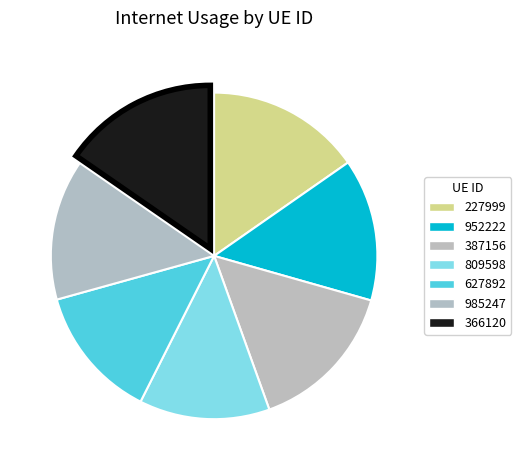

Is 227999 the majority of the pie?

No